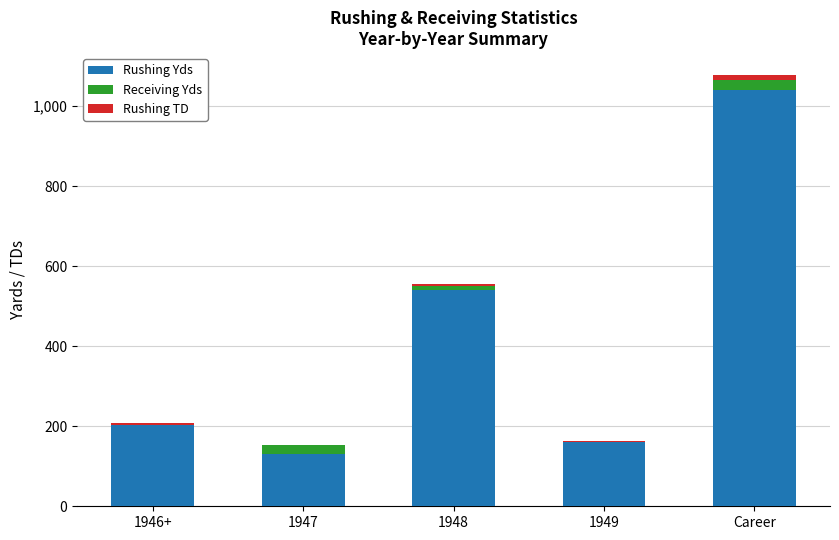

What is the difference between the highest and lowest values at 1949?

161